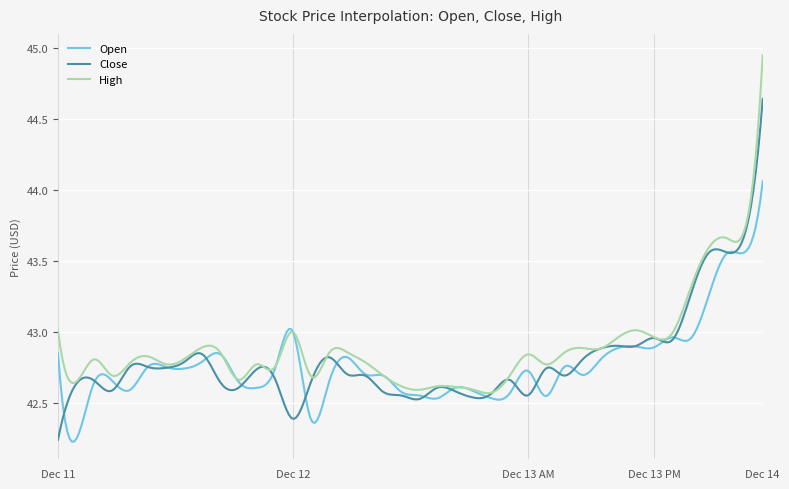

What are all the series names shown in the legend?

Open, Close, High